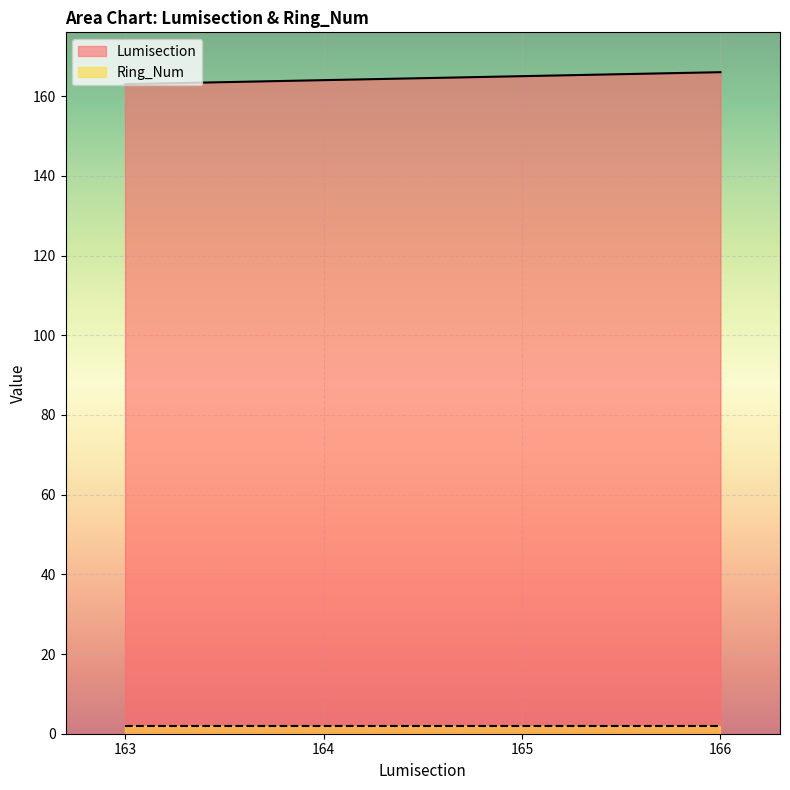

At which category does the chart reach its minimum across all series?

163